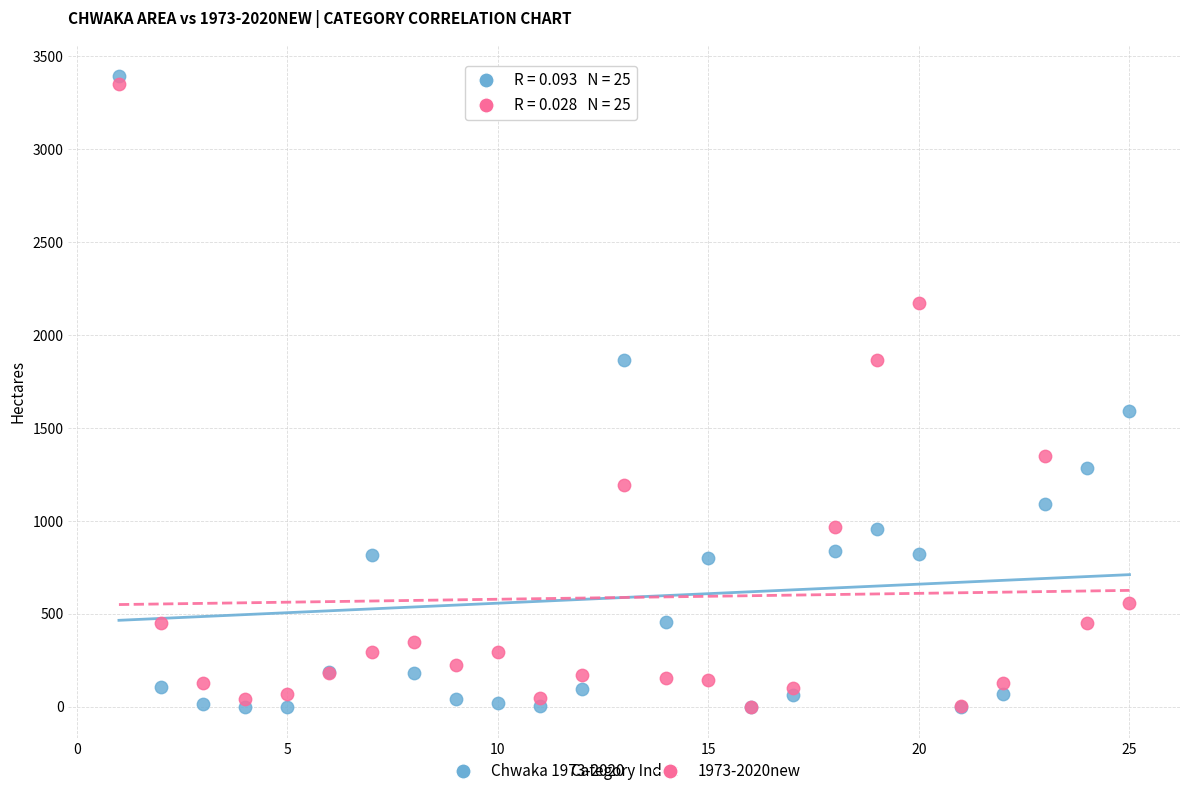

Across all series, what Y value is closest to 1696?

1593.1